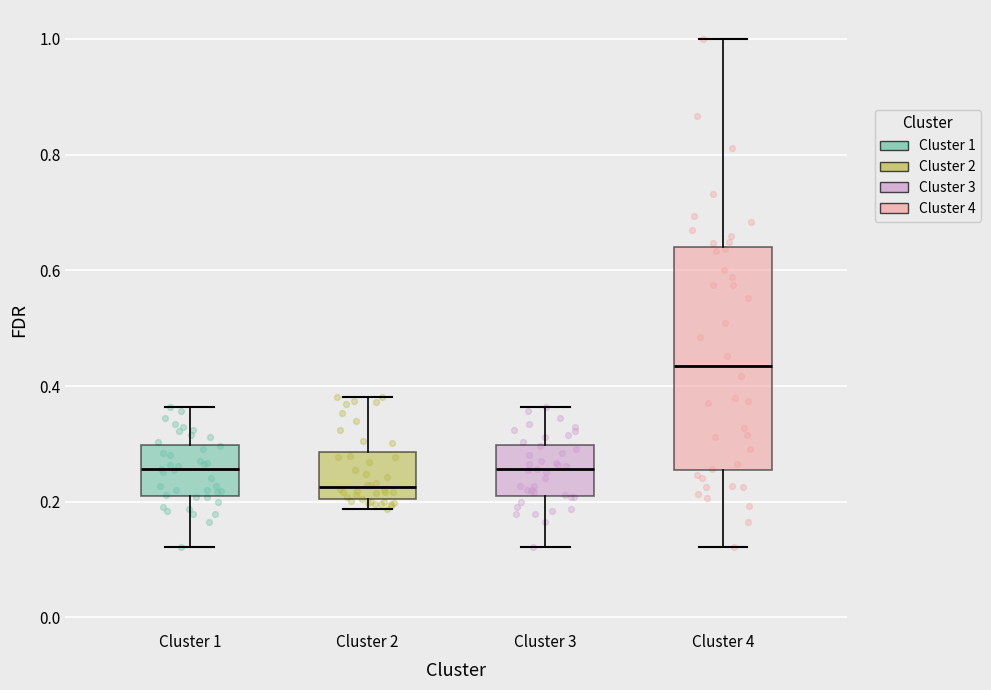

Where is the upper edge of the box for Cluster 1 on the y-axis? The values are not printed on the chart, so give them approximately, as read against the axis.

0.30